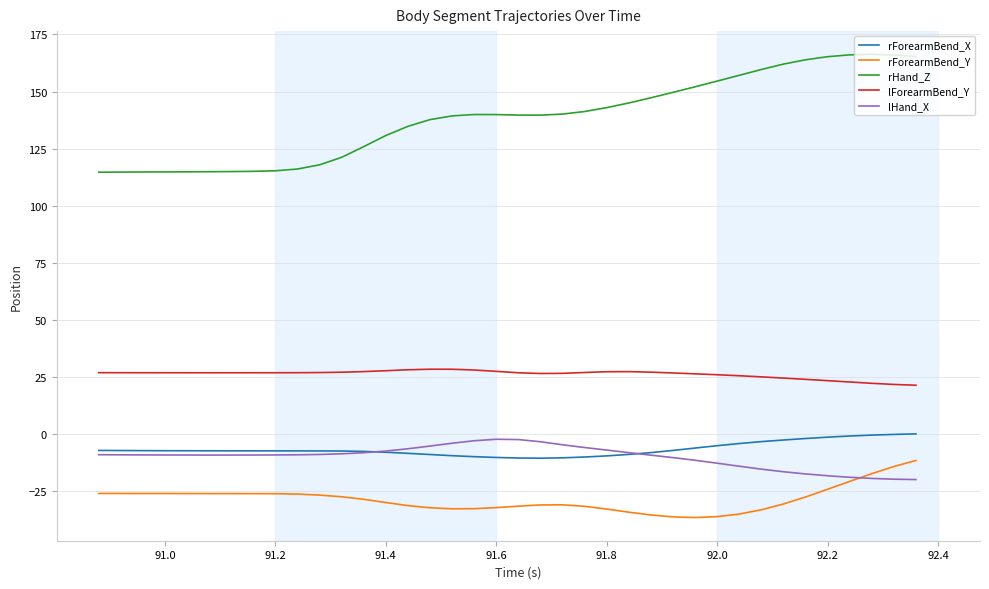

Rank the series by their maximum value, from highest to lowest.

rHand_Z, lForearmBend_Y, rForearmBend_X, lHand_X, rForearmBend_Y